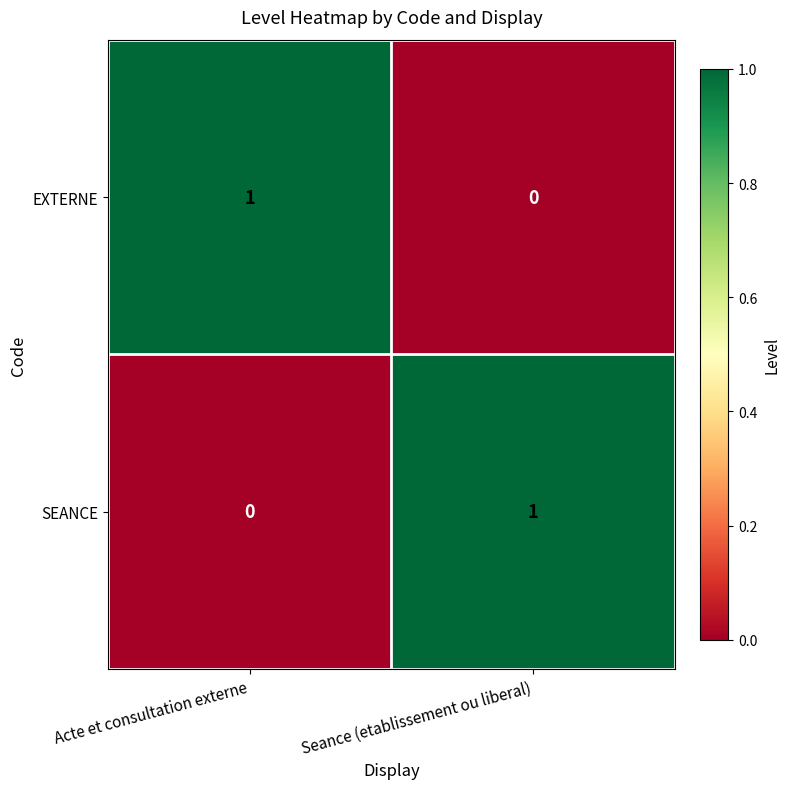

Reading left to right, list all the values displayed in this chart.

EXTERNE: 1	0
SEANCE: 0	1